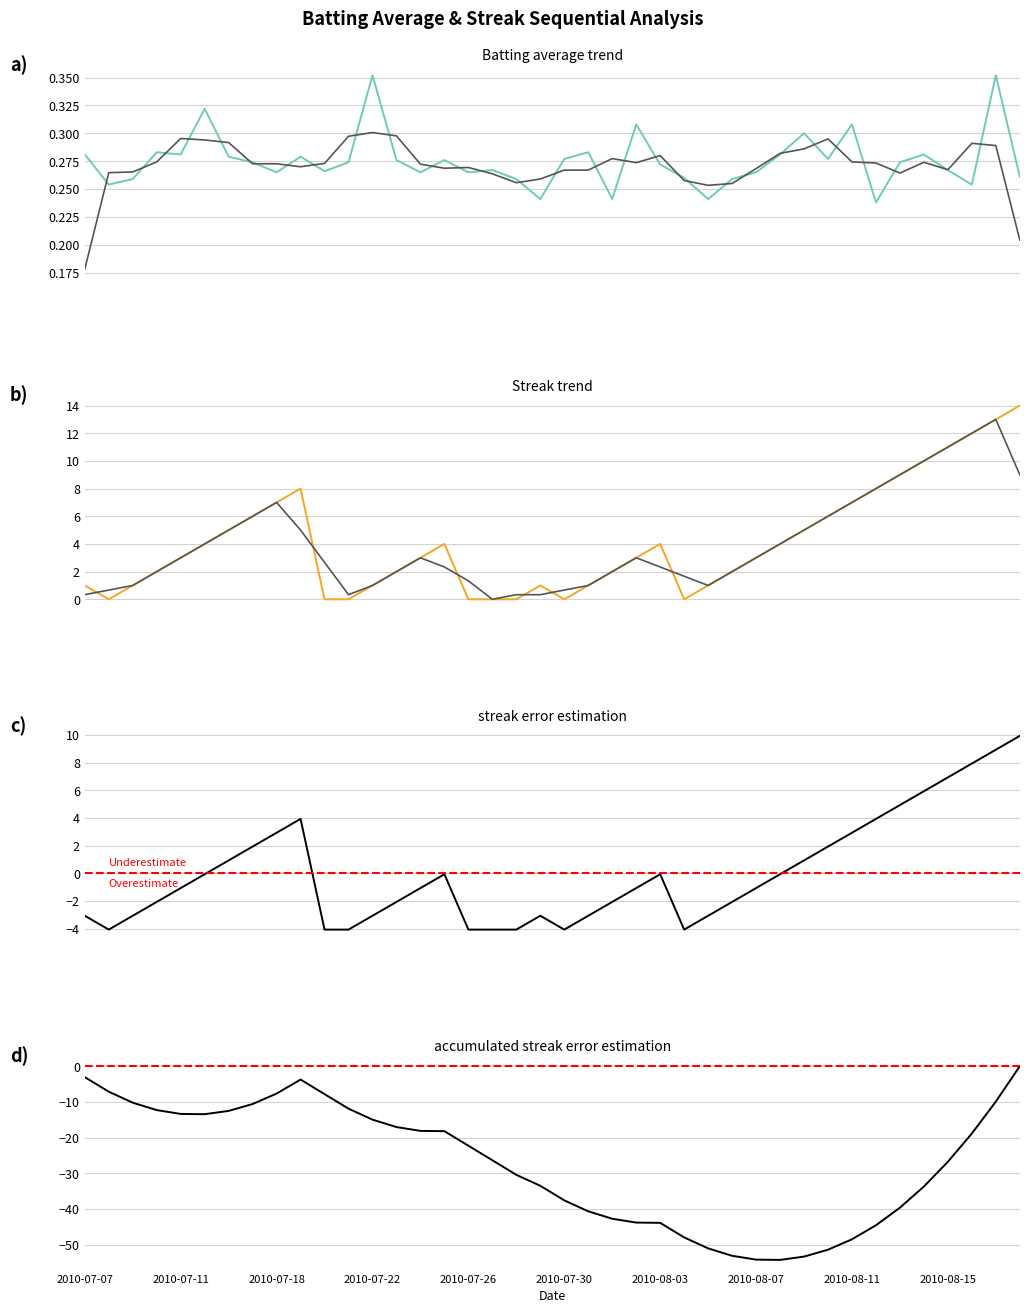

Between 2010-07-26 and 31, which series saw the biggest shift?

Accumulated streak error